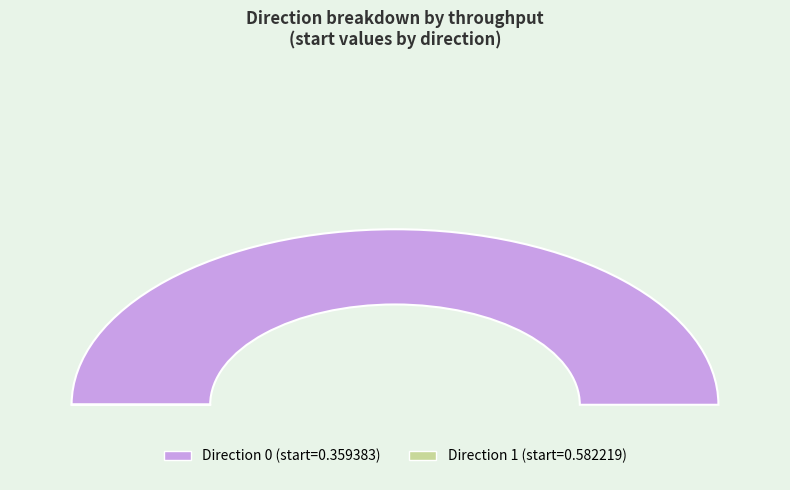

True or false: 0 accounts for 99% of the total.

False